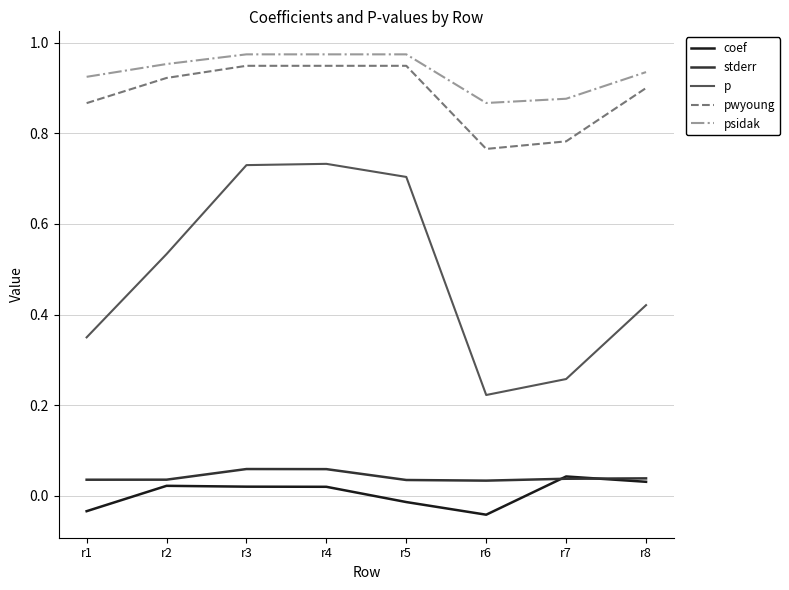

List the series in order of their peak value, highest first.

psidak, pwyoung, p, stderr, coef